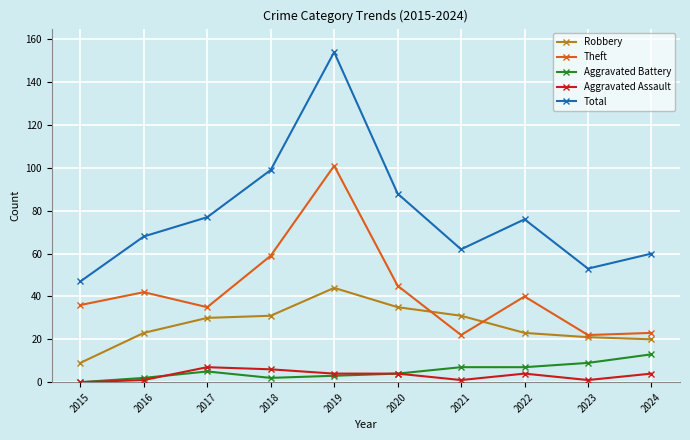

Is the value of Total at 2017 greater than the value of Robbery at 2023?

Yes